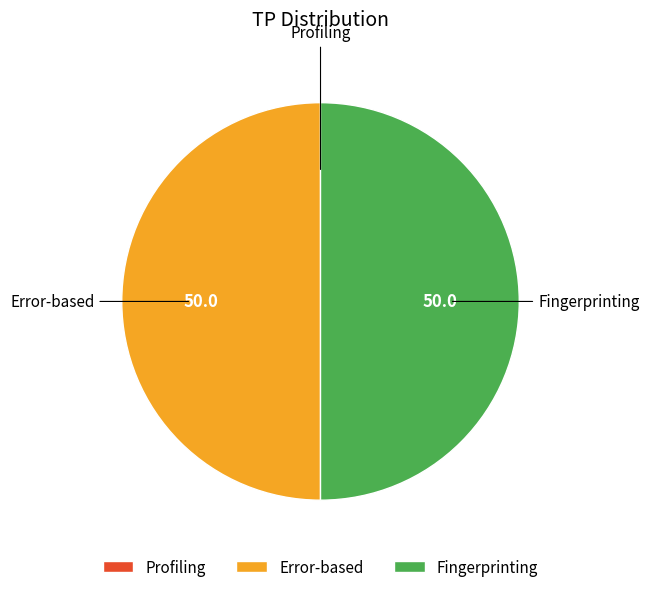

Is the sum of Error-based and Fingerprinting greater than half?

Yes